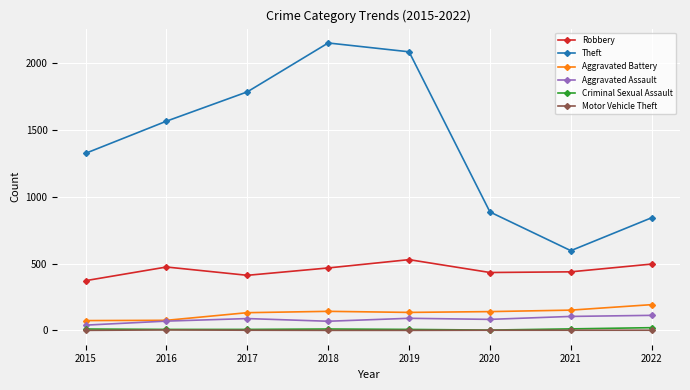

At which category does Theft reach its first local valley?

2021